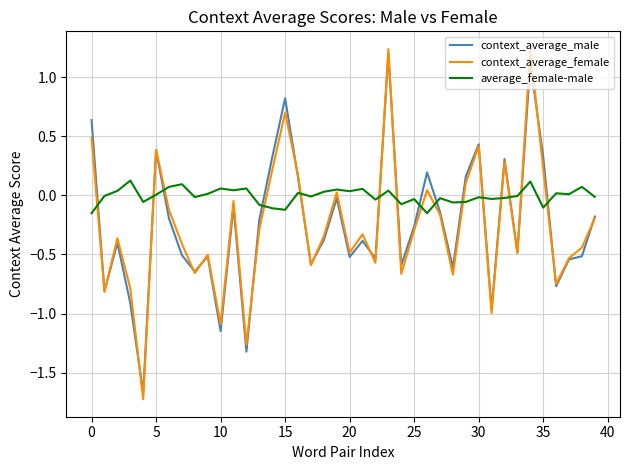

Which series has the largest total across all categories?

average_female-male